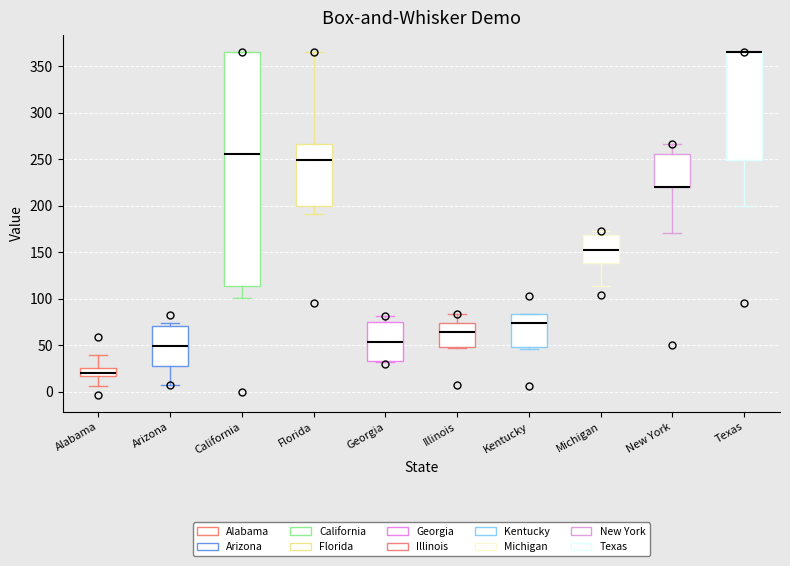

Reading left to right, read every box against the y-axis: the position of its median line, the range the box covers, and the ends of its whiskers. The values are not printed on the chart, so give them approximately, as read against the axis.

Alabama: median 20, box 15 to 25, whiskers 5 to 40
Arizona: median 50, box 25 to 70, whiskers 5 to 75
California: median 255, box 115 to 365, whiskers 100 to 365
Florida: median 250, box 200 to 265, whiskers 190 to 365
Georgia: median 55, box 35 to 75, whiskers 30 to 80
Illinois: median 65, box 50 to 75, whiskers 45 to 85
Kentucky: median 75, box 50 to 85, whiskers 45 to 85
Michigan: median 150, box 140 to 170, whiskers 115 to 175
New York: median 220 (drawn on the box's lower edge), box 220 to 255, whiskers 170 to 265
Texas: median 365 (drawn on the box's upper edge), box 250 to 365, whiskers 200 to 365